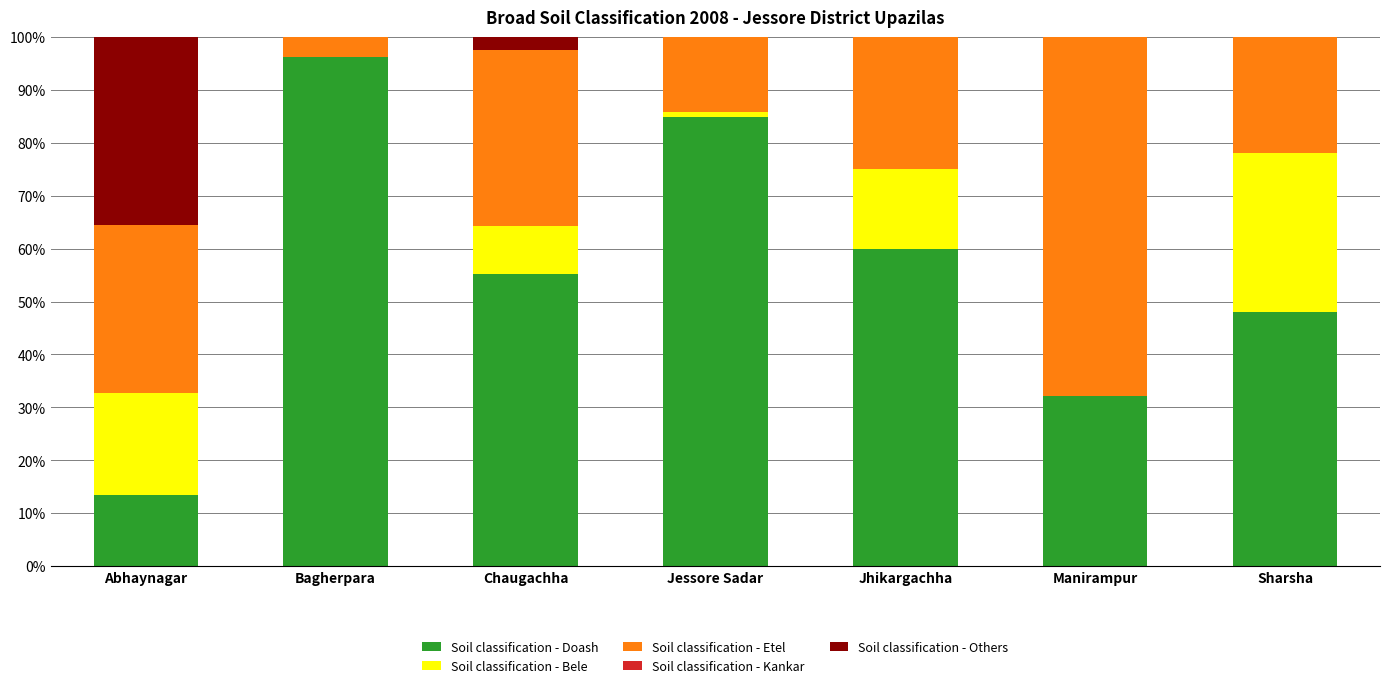

At which label does Soil classification - Doash reach its peak?

Bagherpara